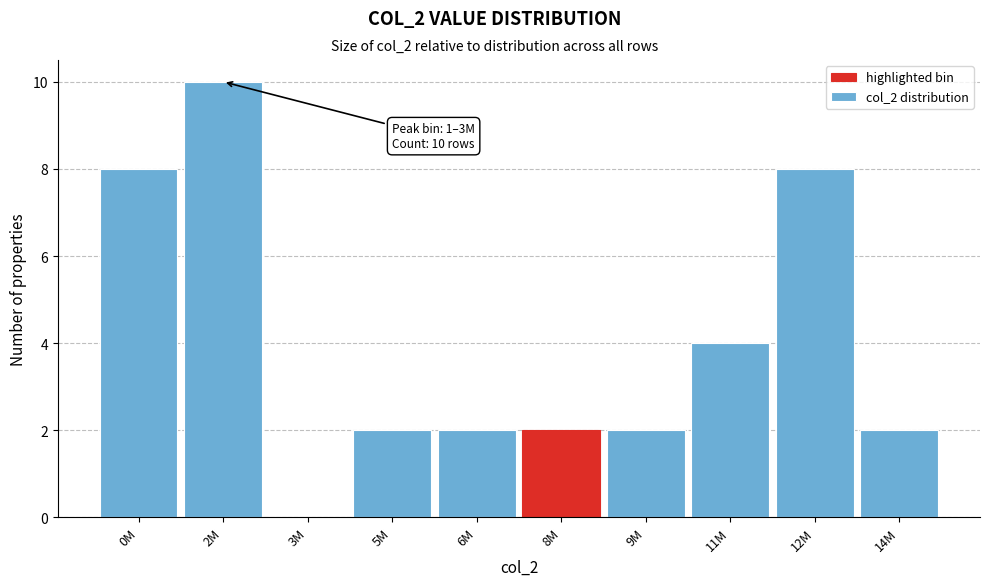

Reading left to right, extract all data points from this chart.

0M=8	2M=10	3M=0	5M=2	6M=2	8M=2	9M=2	11M=4	12M=8	14M=2